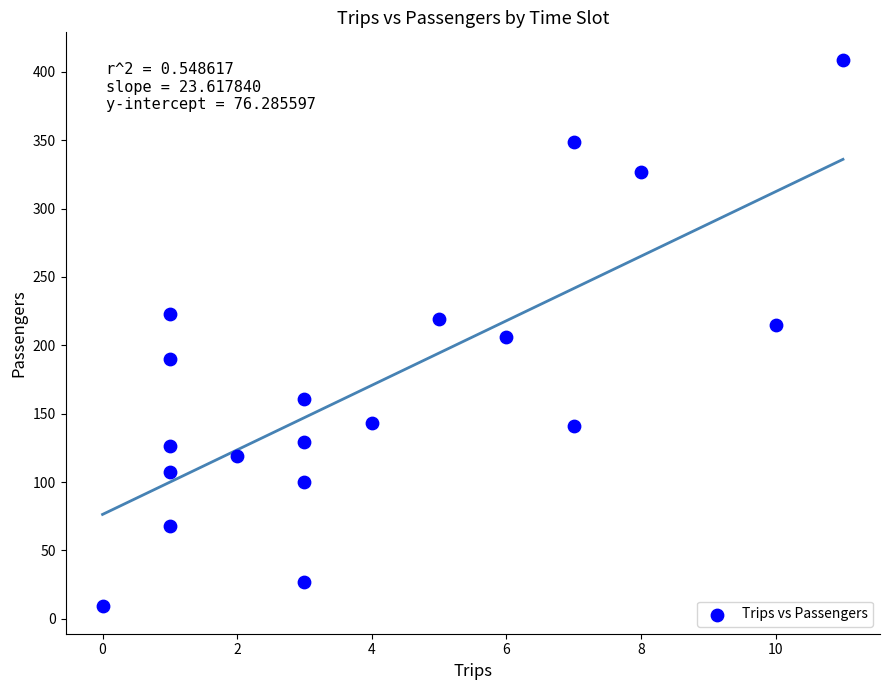

What is the range of Y values (max minus min)?

400